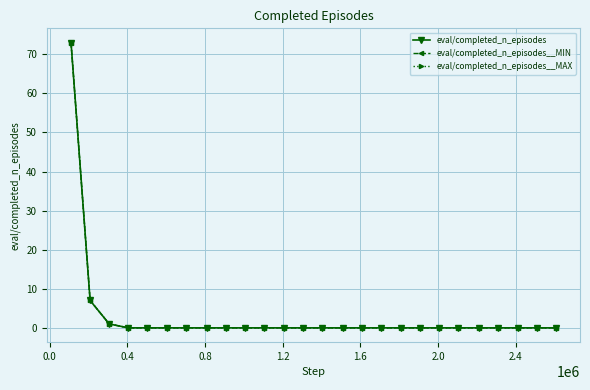

True or false: eval/completed_n_episodes__MAX and eval/completed_n_episodes__MIN cross at least once.

False